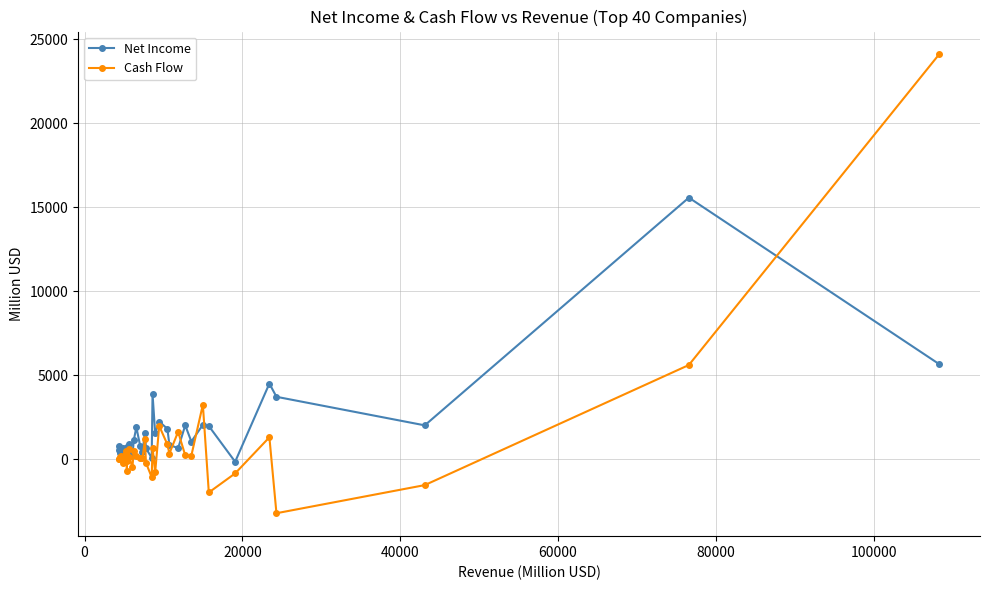

What is the minimum value for Cash Flow?

-3225.0